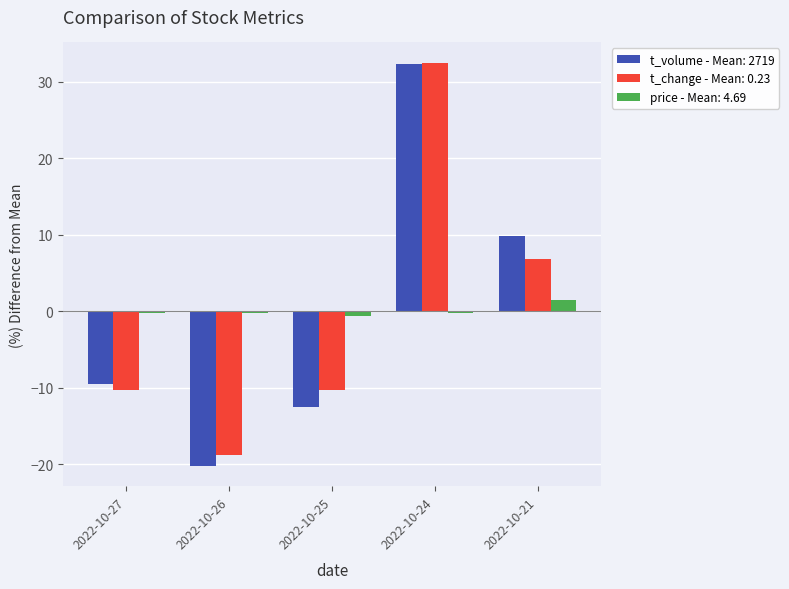

Is it true that t_volume - Mean: 2719 equals -5.6 at 2022-10-25?

False